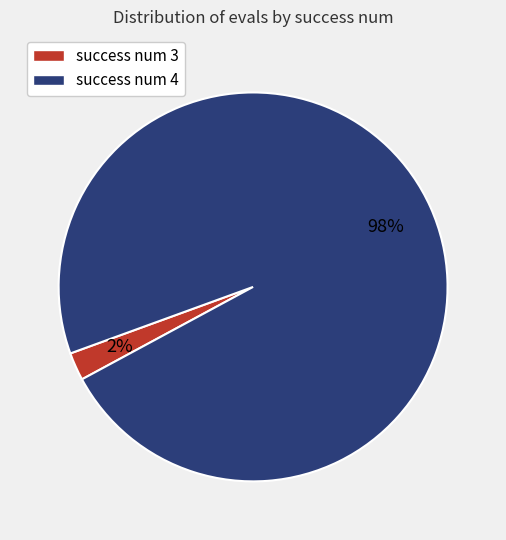

Count the number of slices in the pie.

2